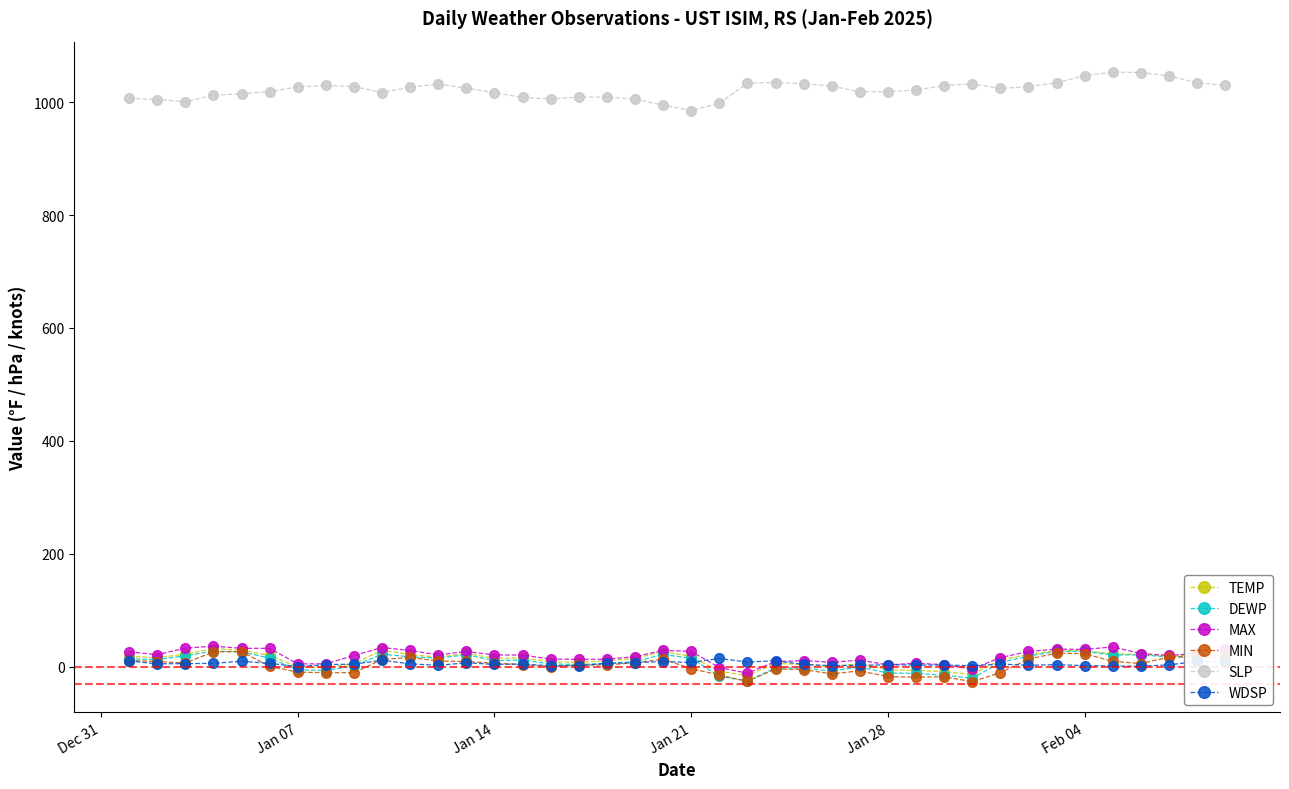

Which series has the largest total across all categories?

SLP